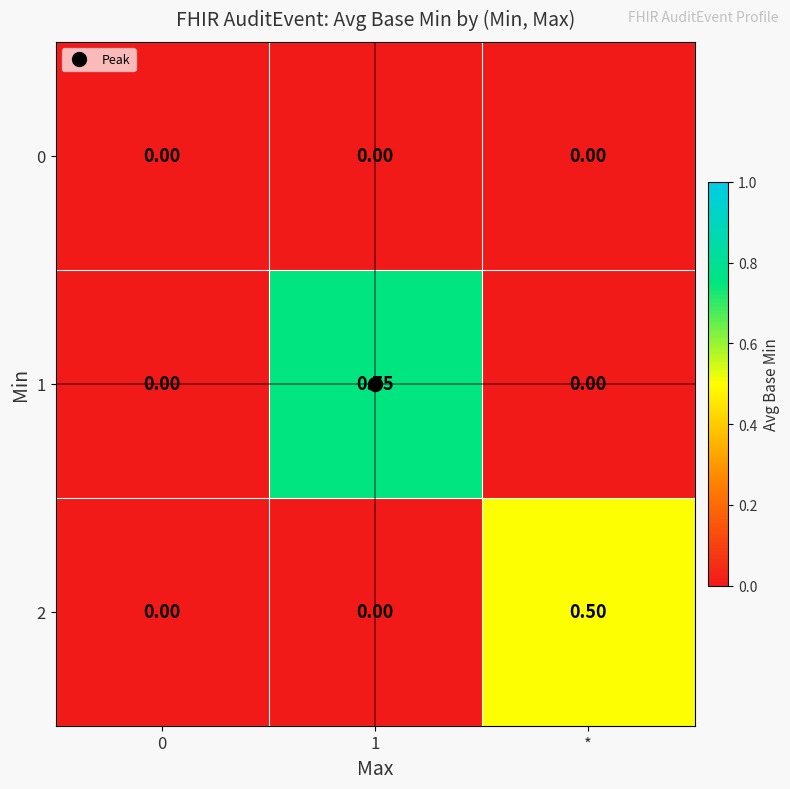

Is the value of 1 at 1 greater than the value of 0 at 1?

Yes